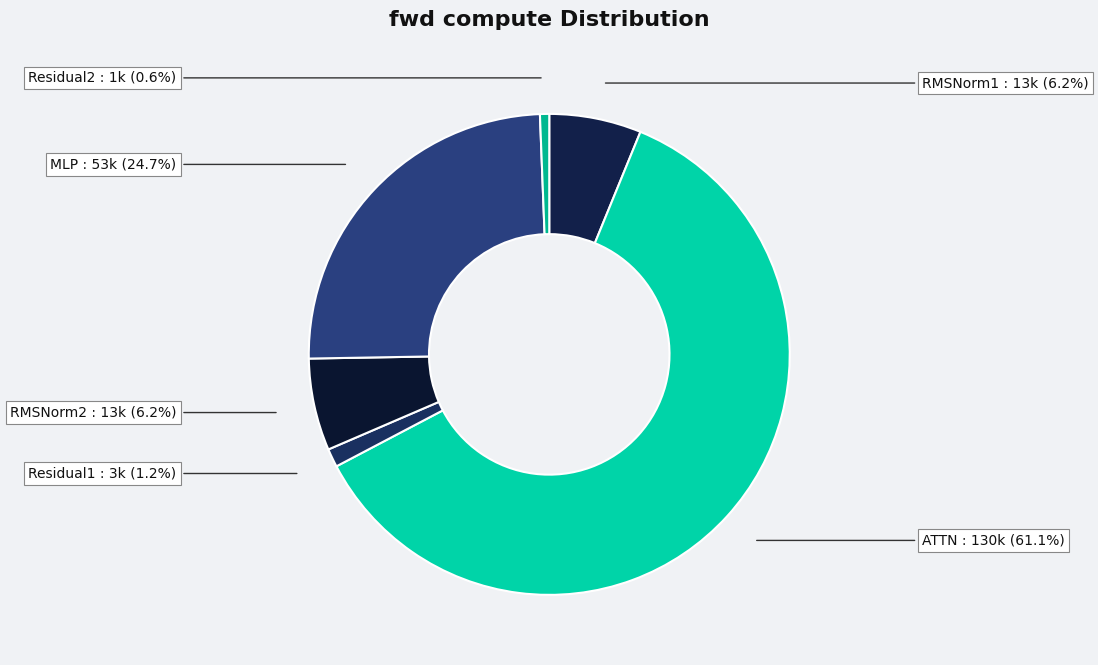

Which slice is the smallest?

Residual2